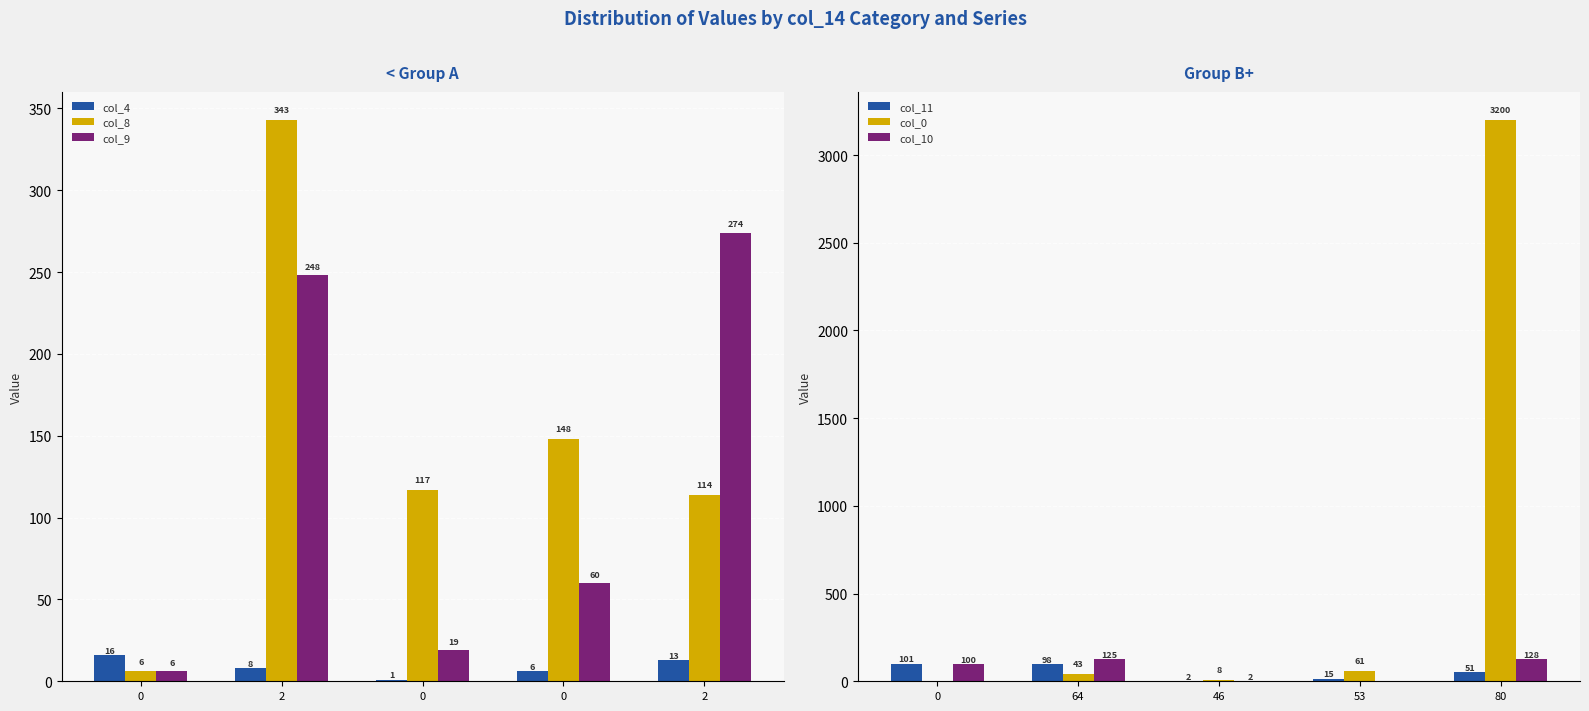

Which category has the highest value in the col_10 series?

80